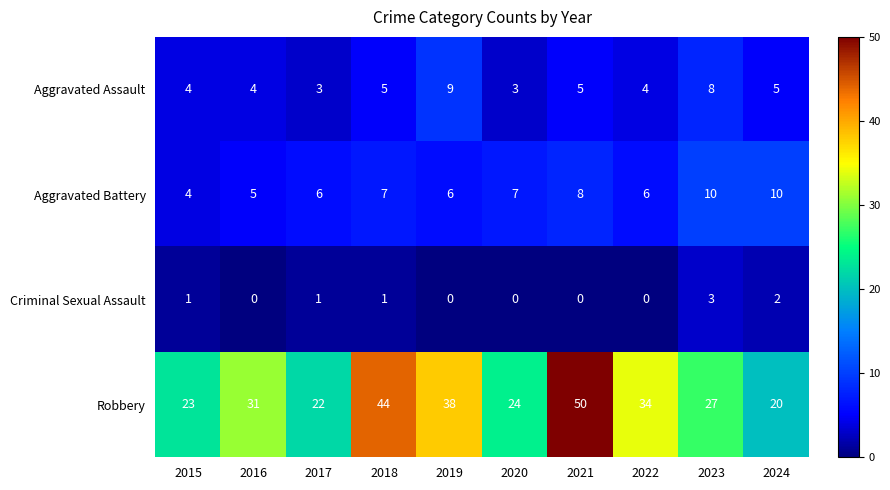

Rank the series by their maximum value, from highest to lowest.

Robbery, Aggravated Battery, Aggravated Assault, Criminal Sexual Assault